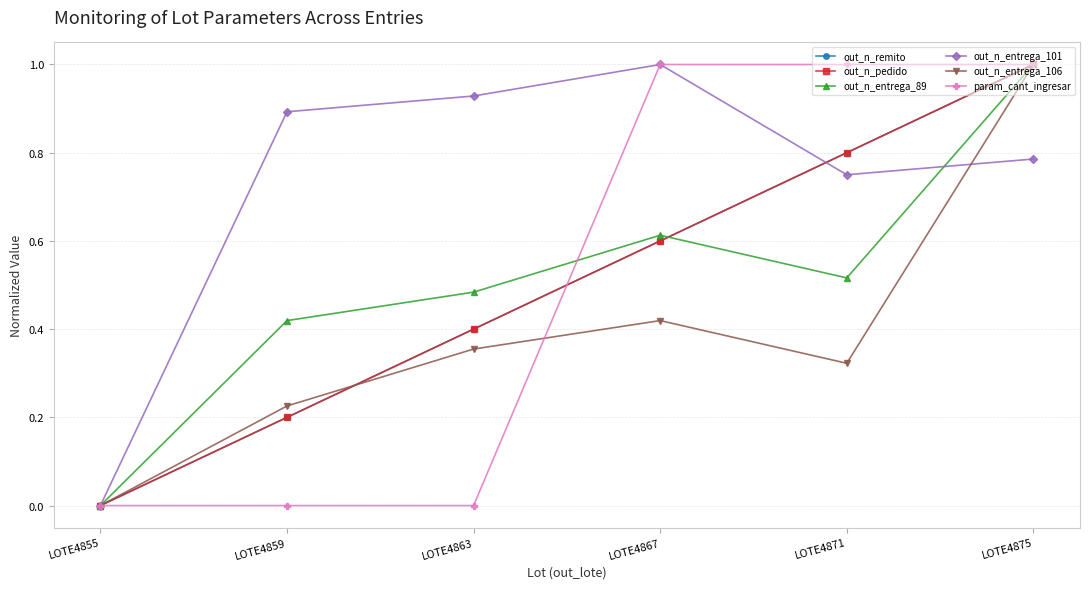

Does the chart have visible grid lines?

Yes